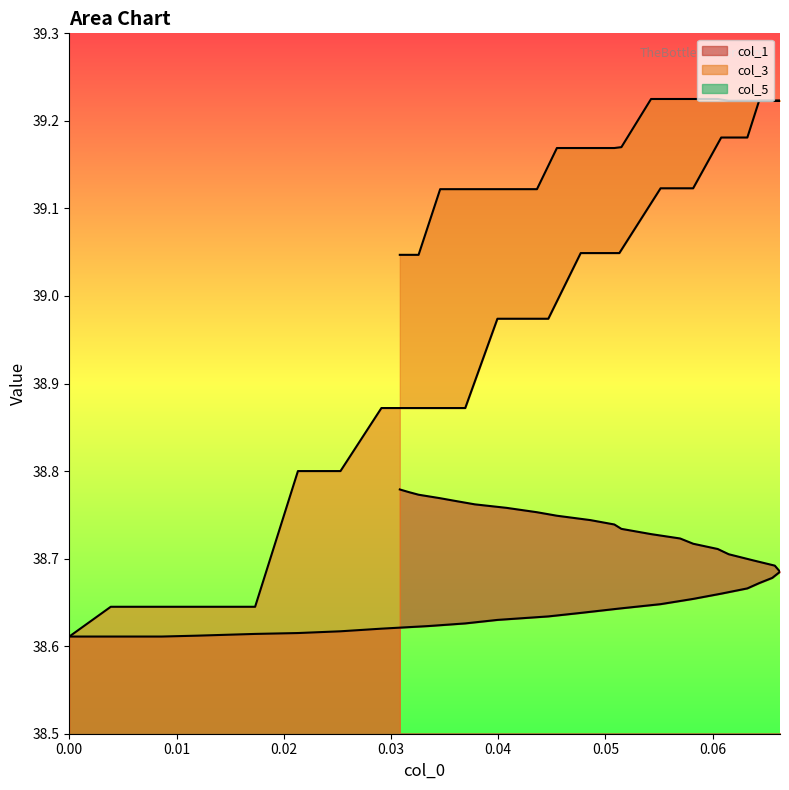

What is the difference between the maximum and minimum values in the col_3 series?

0.6